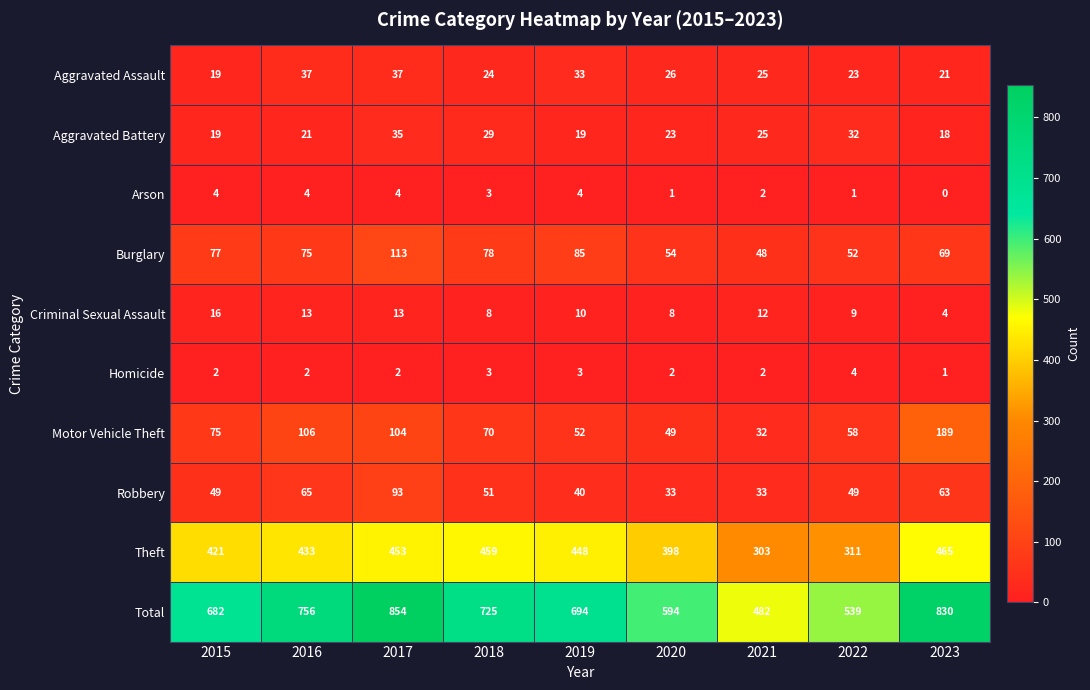

What value does the Aggravated Battery series have at 2019?

19